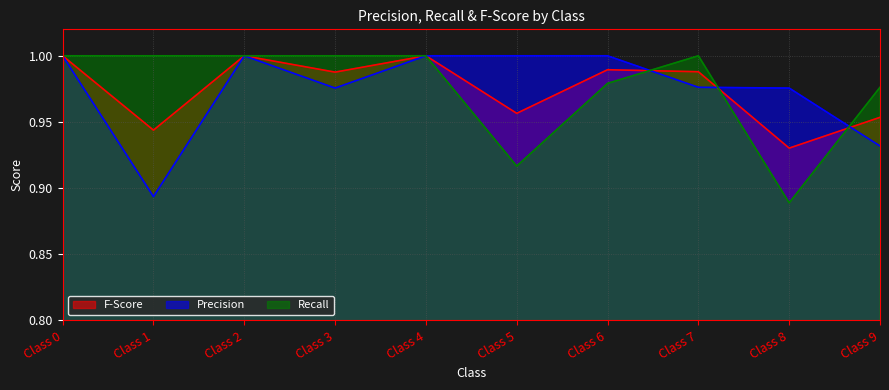

Rank the series by their average value, from highest to lowest.

Recall, Precision, F-Score